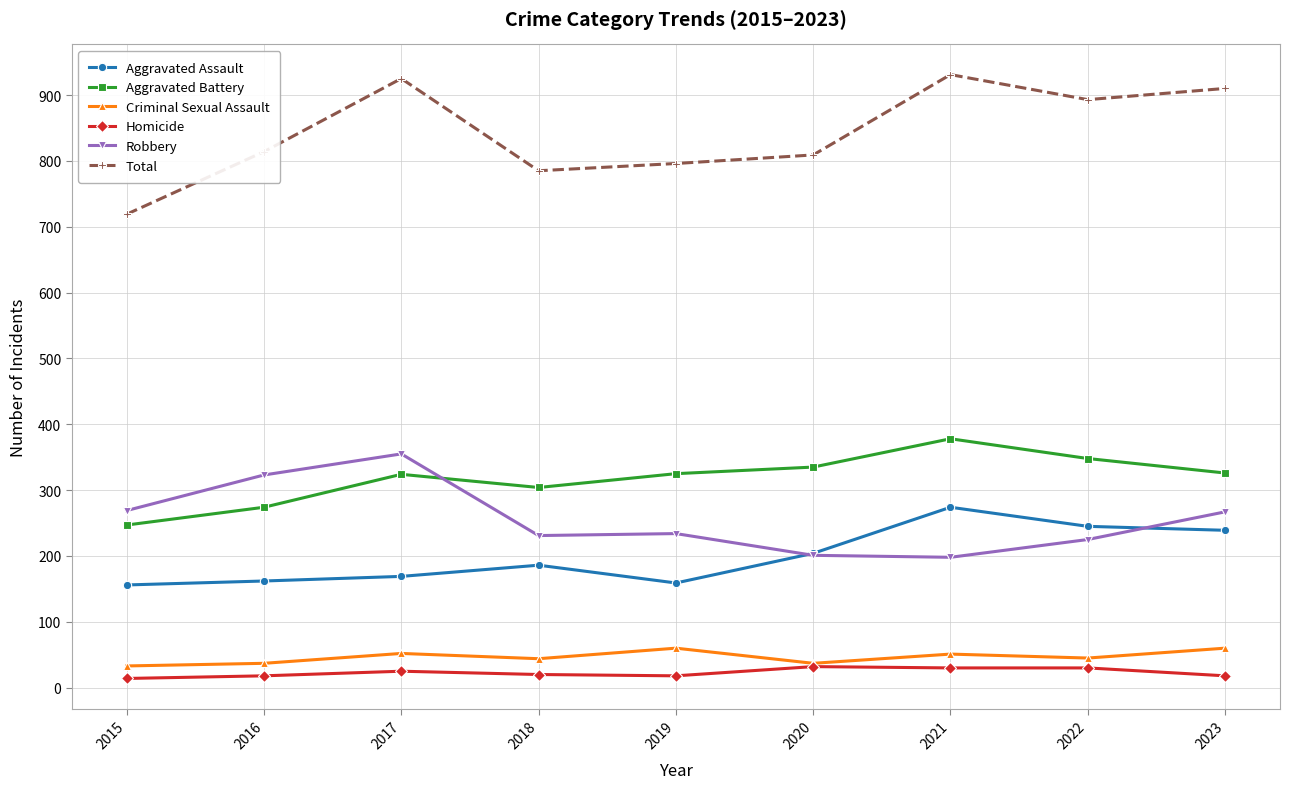

What is the difference between the highest and lowest values at 2019?

778